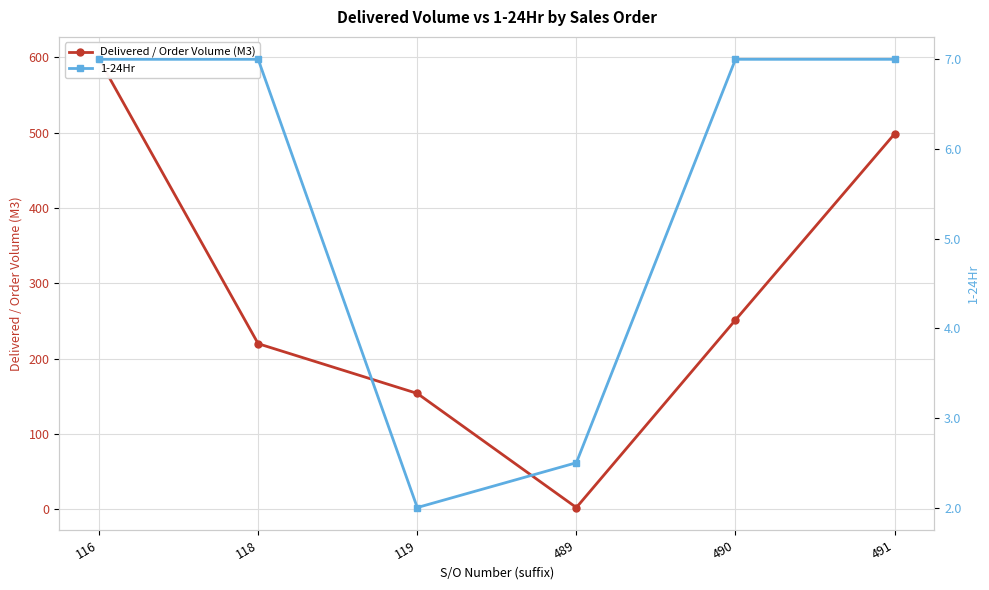

True or false: Delivered / Order Volume (M3) has more than 2 interior local peaks.

False